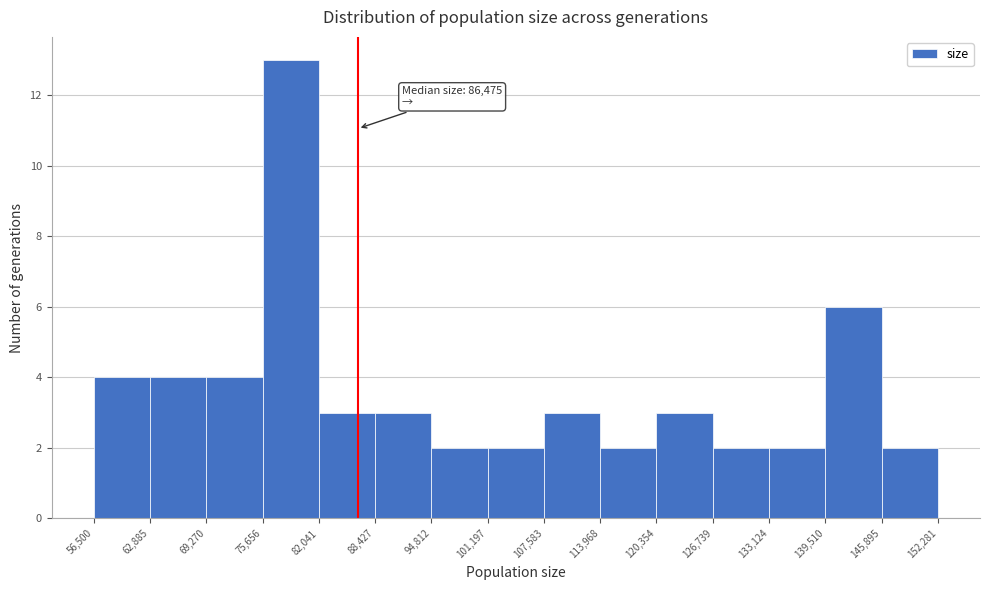

Which range on the x-axis has the tallest bar?

75,656 to 82,041